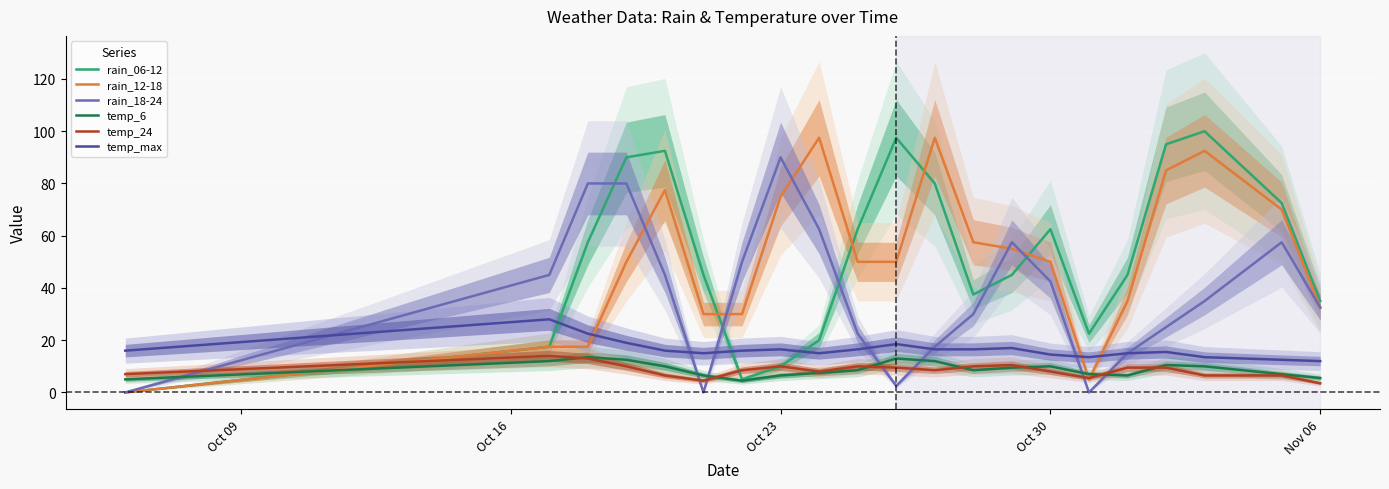

What is the difference between the temp_24 values at Oct 30 and Oct 23?

2.0